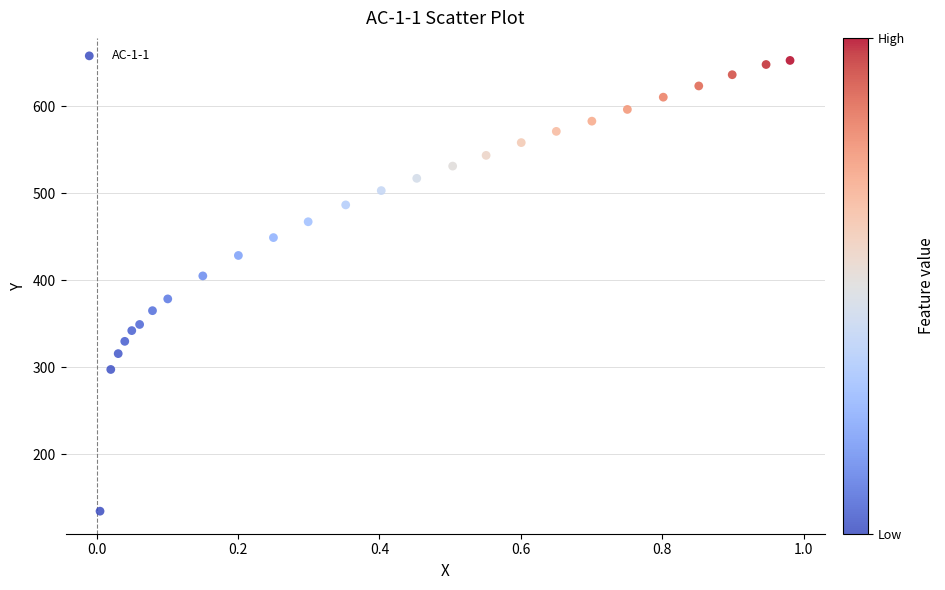

What is the range of X values (max minus min)?

1.0